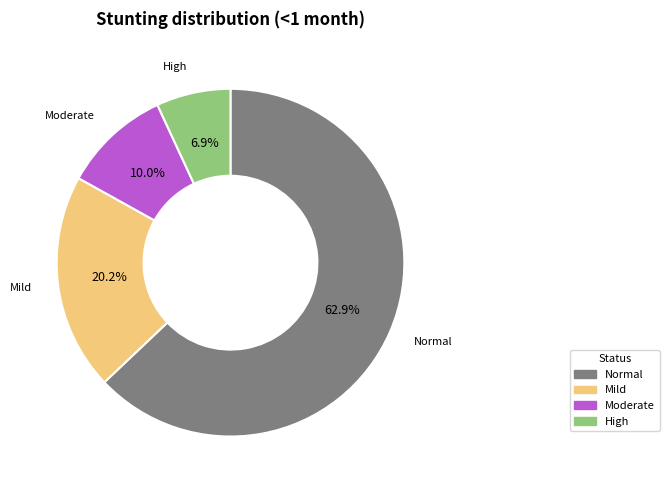

Is there a majority slice in this chart?

Yes